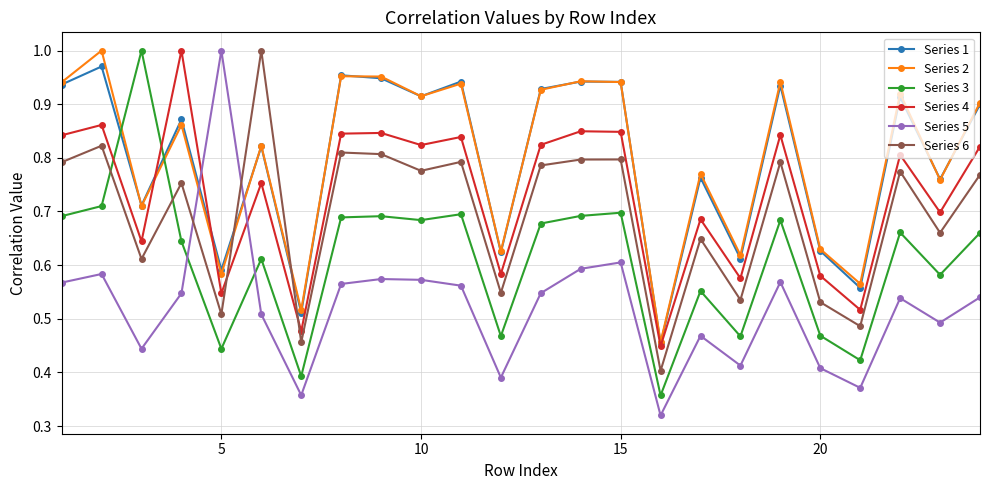

Which series ends up on top after the final intersection of Series 3 and Series 4?

Series 4